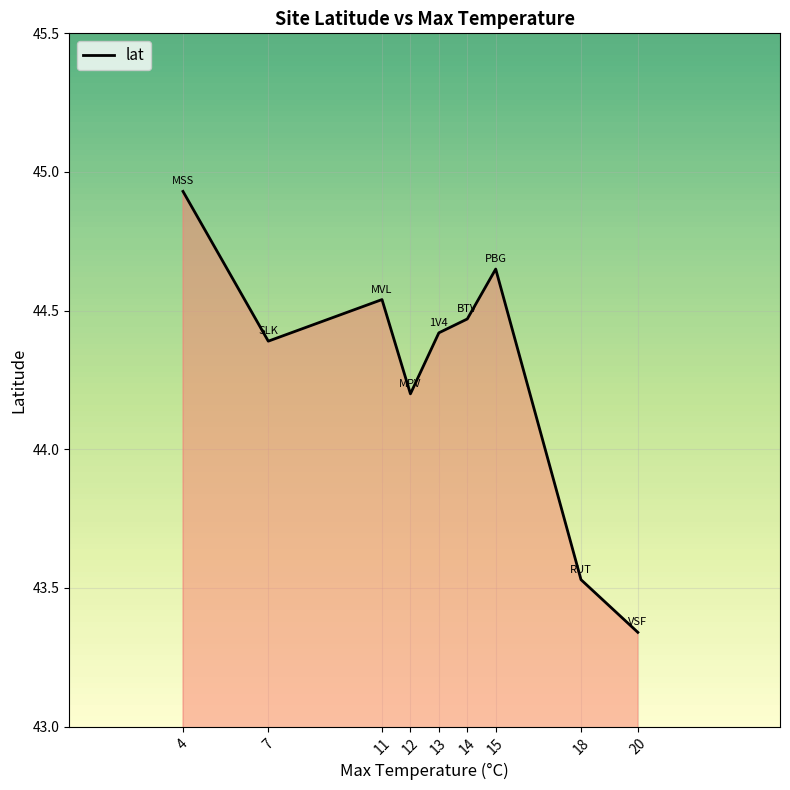

What is the approximate value at 7?

44.4